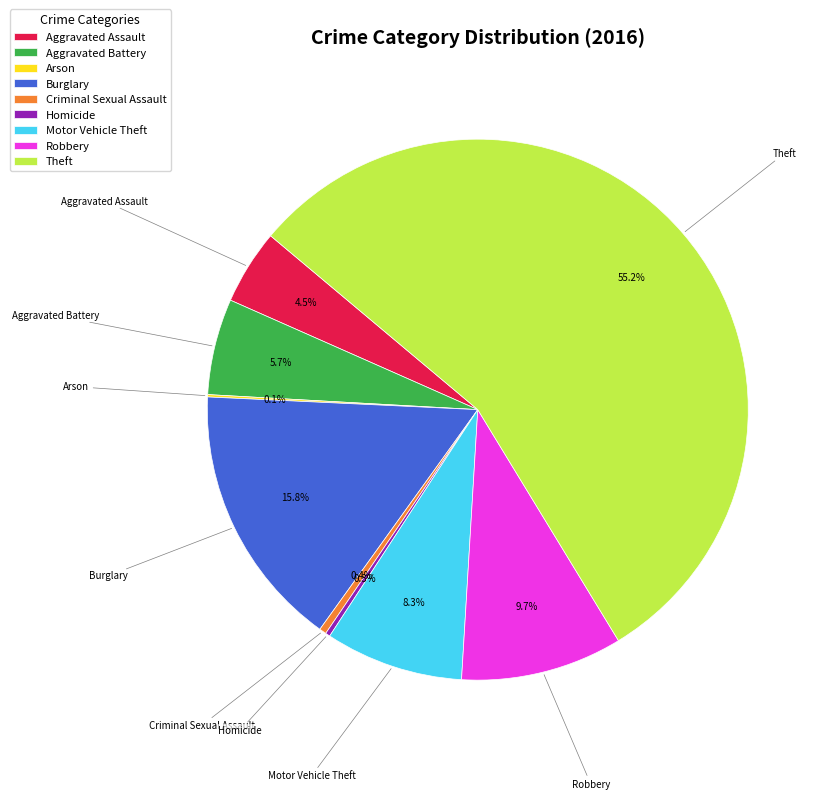

Approximately how many times larger is the value at Theft compared to Motor Vehicle Theft?

6.7